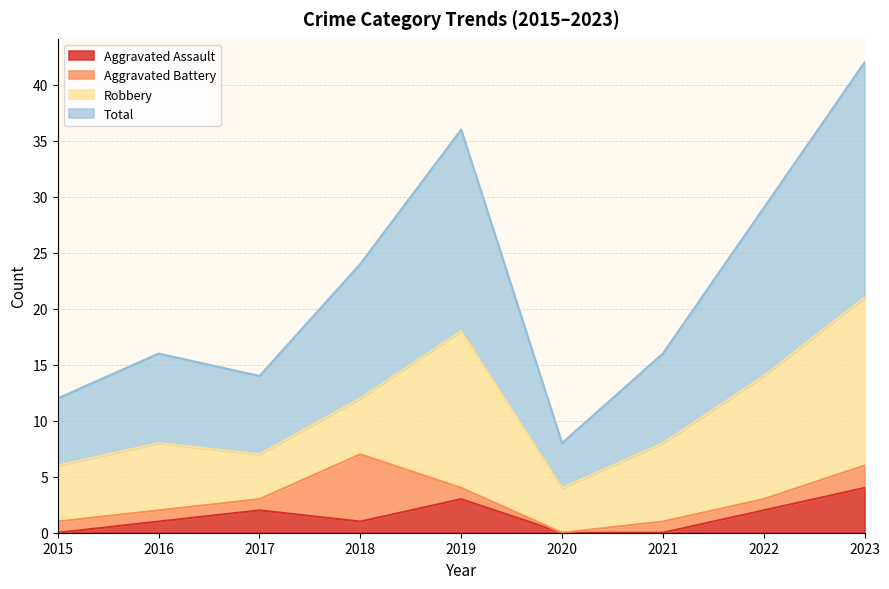

Is the value of Aggravated Assault at 2015 greater than the value of Total at 2022?

No